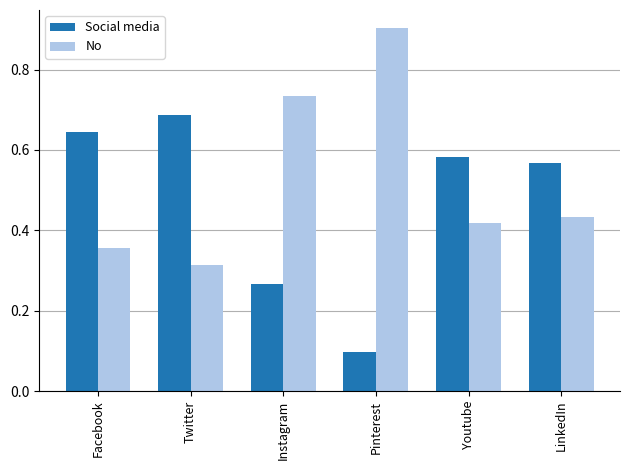

What is the sum of all No values?

3.2